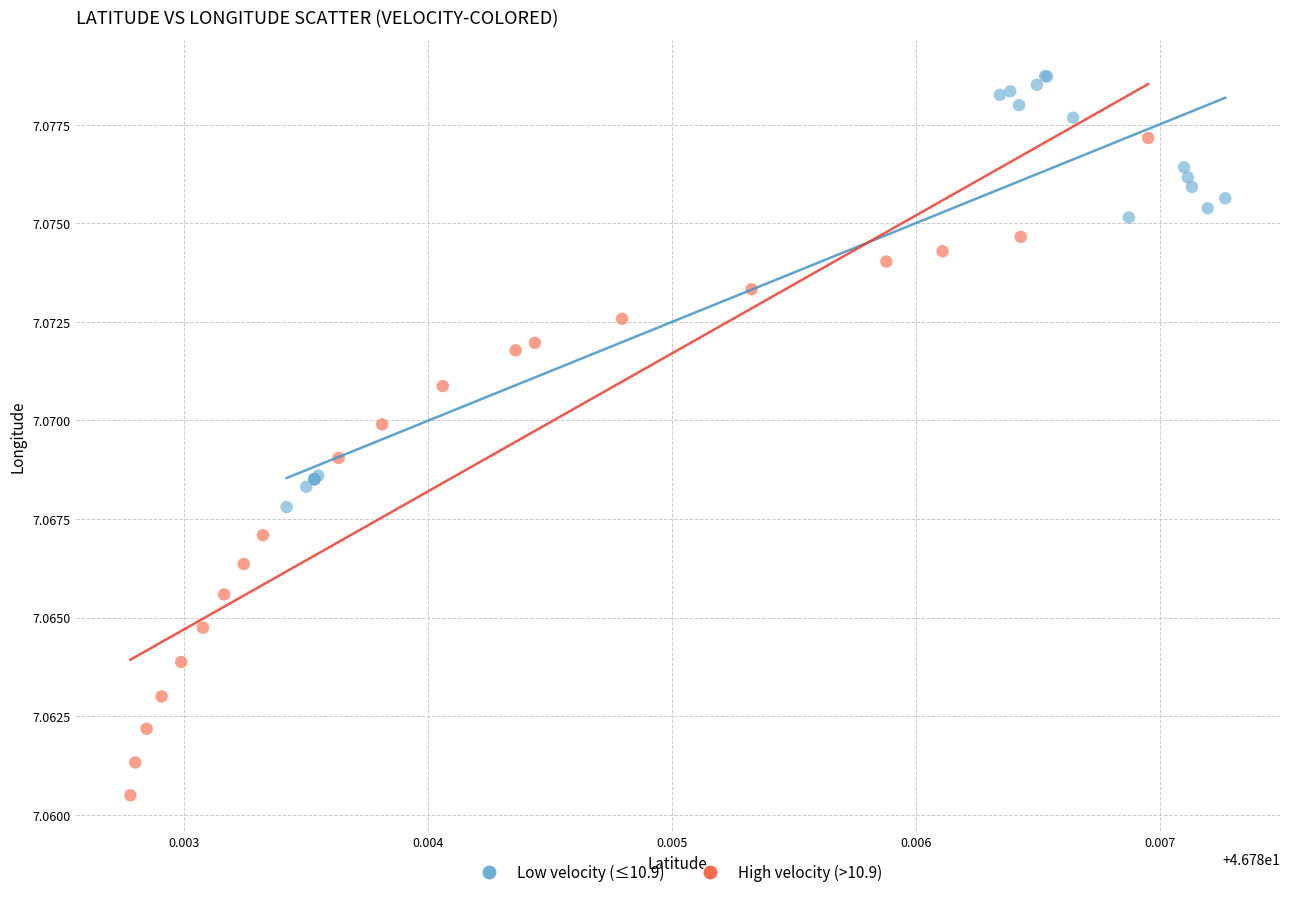

What are all the series names shown in the legend?

Low velocity (≤10.9), High velocity (>10.9)